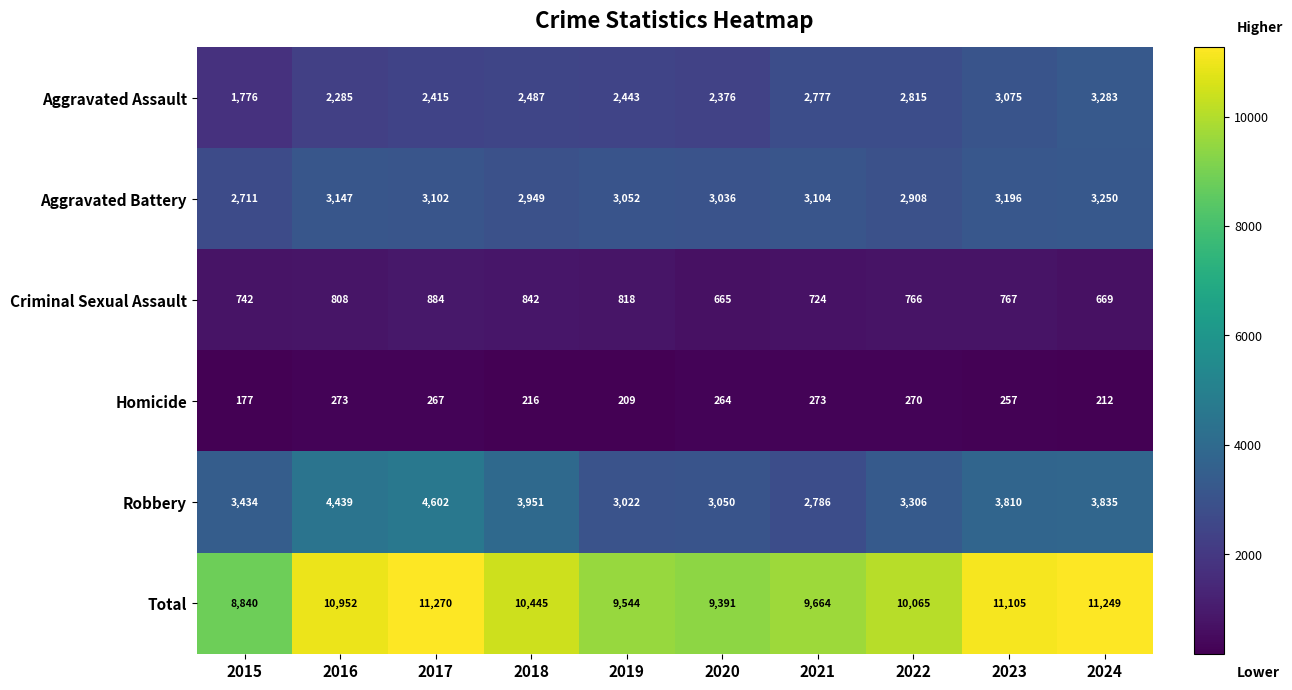

What is the lowest value of the Aggravated Assault series?

1776